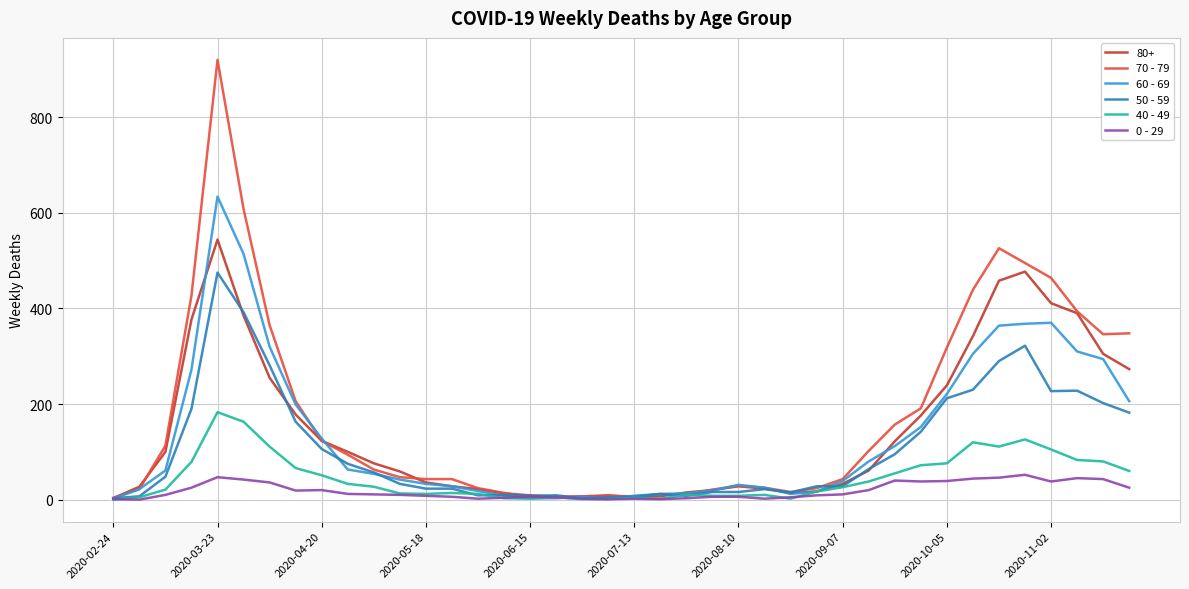

List the series in order of their peak value, highest first.

70 - 79, 60 - 69, 80+, 50 - 59, 40 - 49, 0 - 29